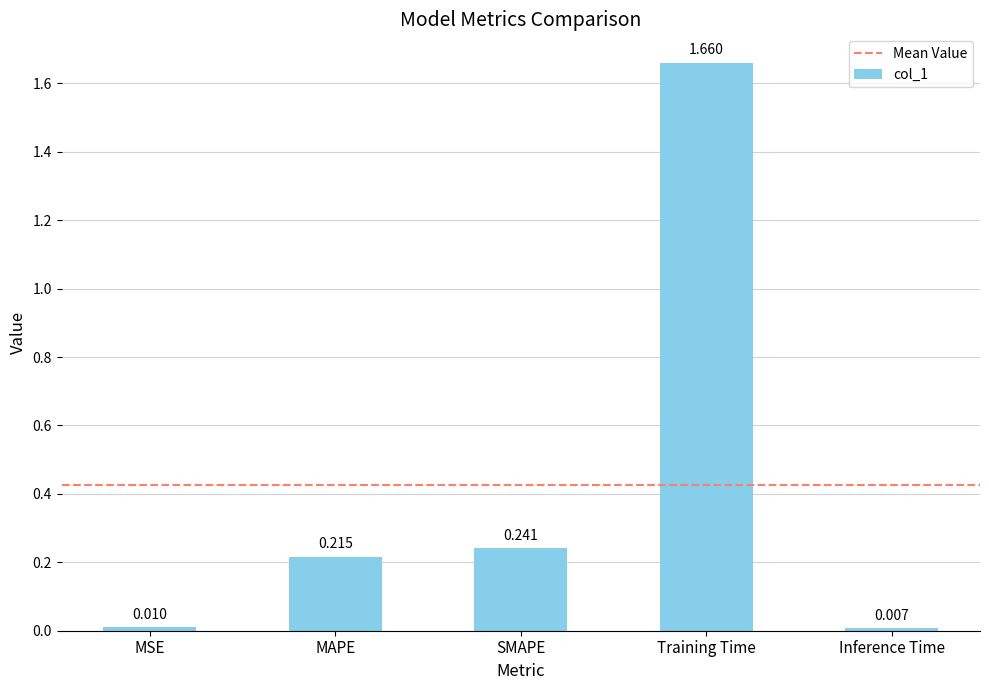

At which category does the chart reach its peak across all series?

Training Time